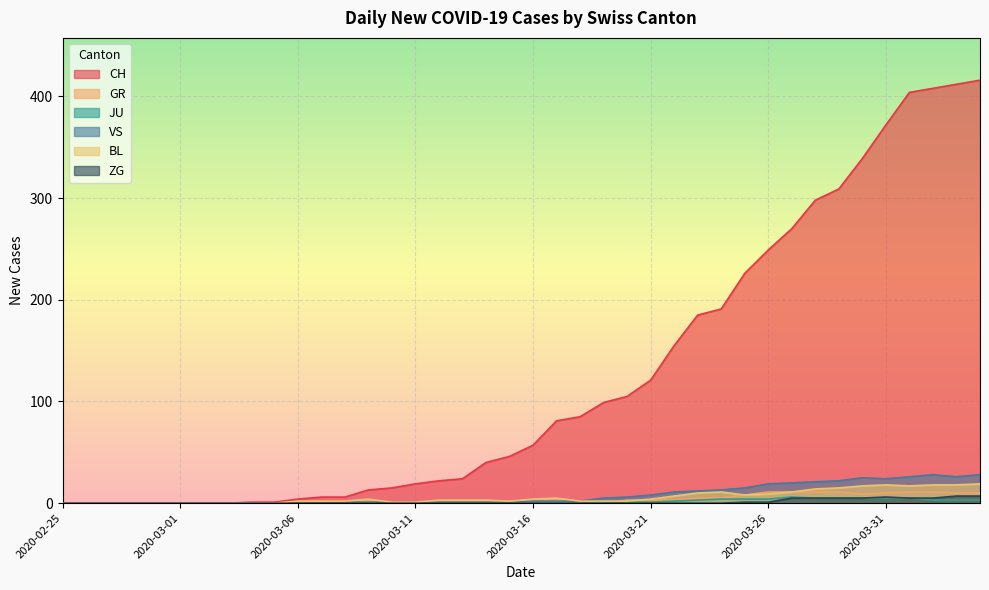

True or false: JU has a value of 2 at 2020-03-08.

False